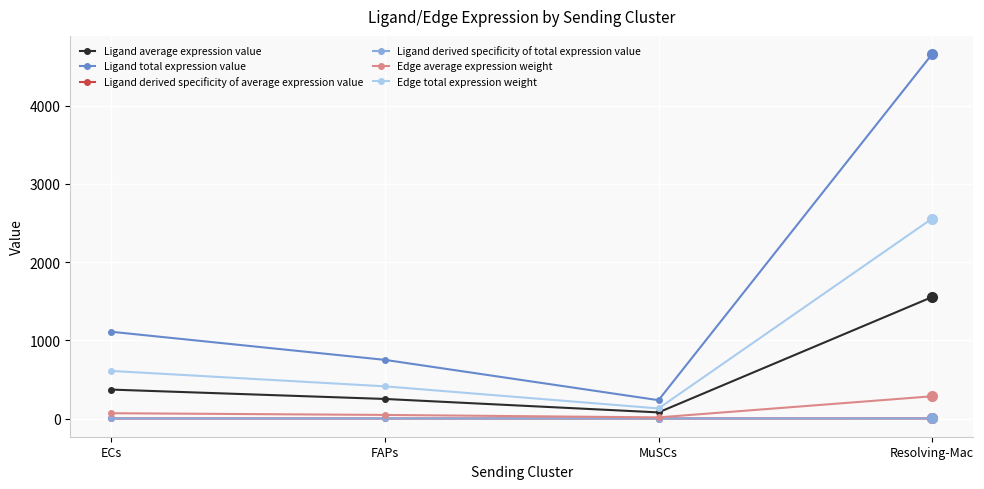

List the labels in order of Ligand total expression value value, smallest first.

MuSCs, FAPs, ECs, Resolving-Mac